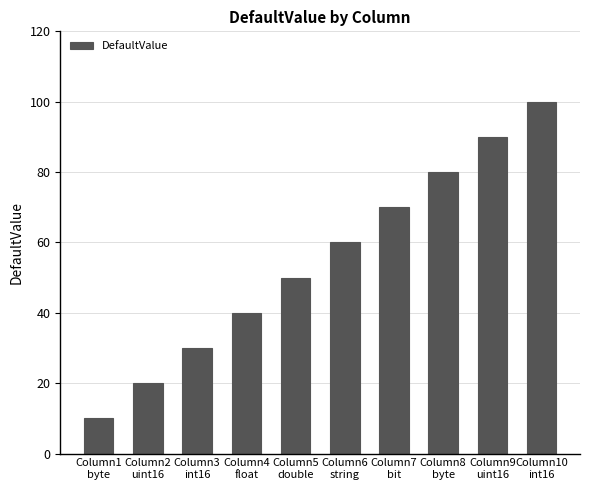

Approximately how many times larger is the value at Column8
byte compared to Column5
double?

1.6